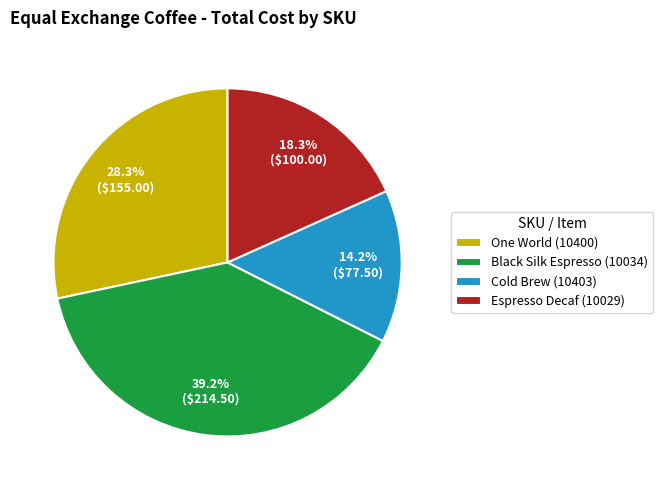

To the nearest percent, what is the average slice percentage?

25%